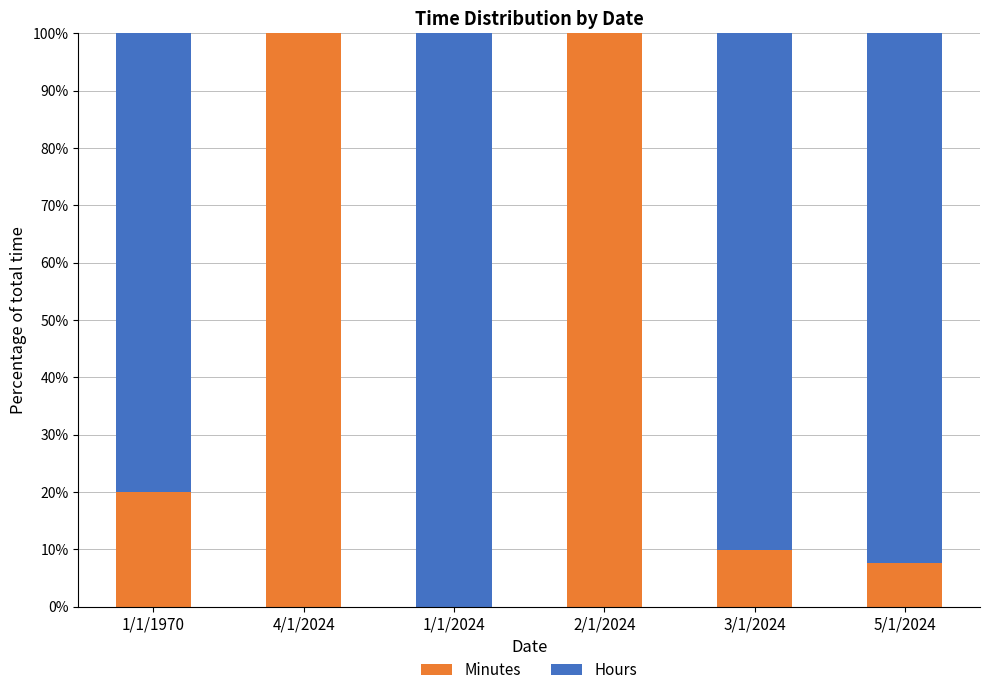

Where is Minutes nearest to the value 50?

1/1/1970